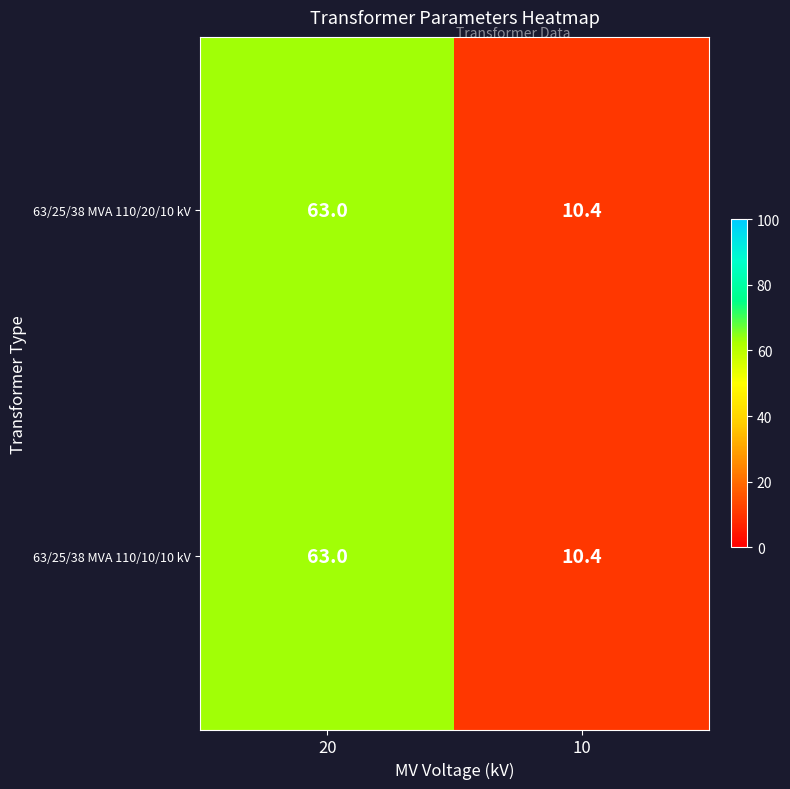

What is the sum of the 63/25/38 MVA 110/10/10 kV values at 20 and 10?

73.4